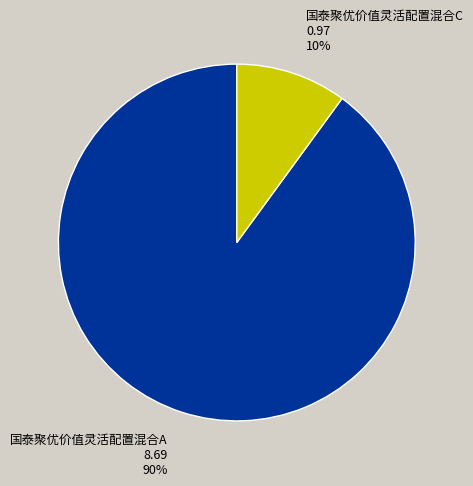

What percentage is the 国泰聚优价值灵活配置混合C slice, to the nearest percent?

10%